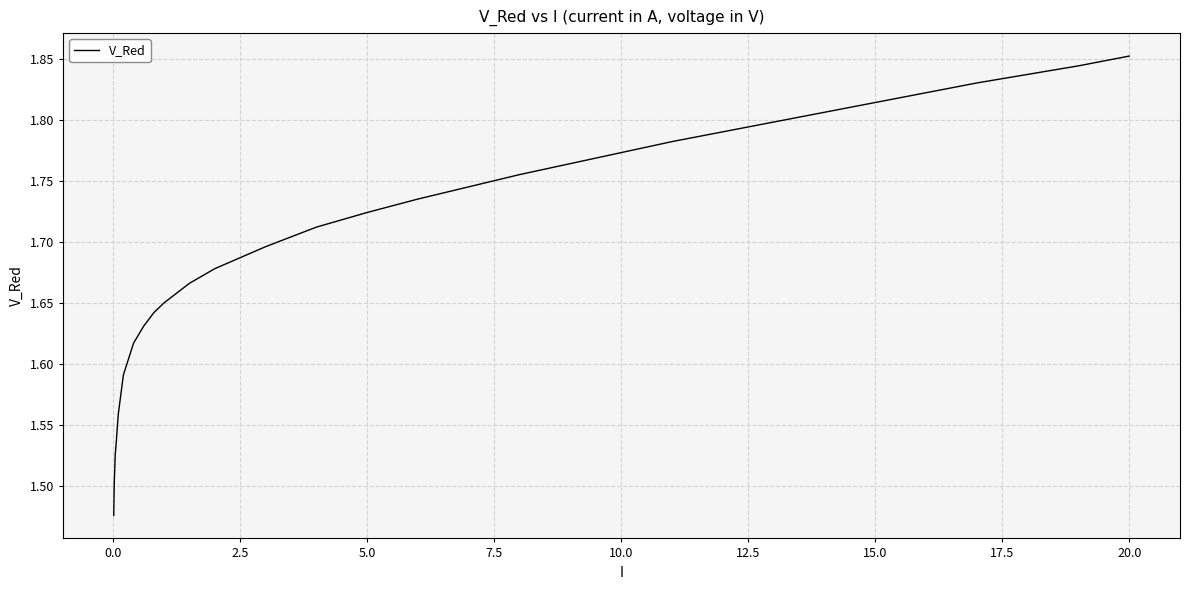

True or false: there are more than 1 points higher than both neighbors.

False